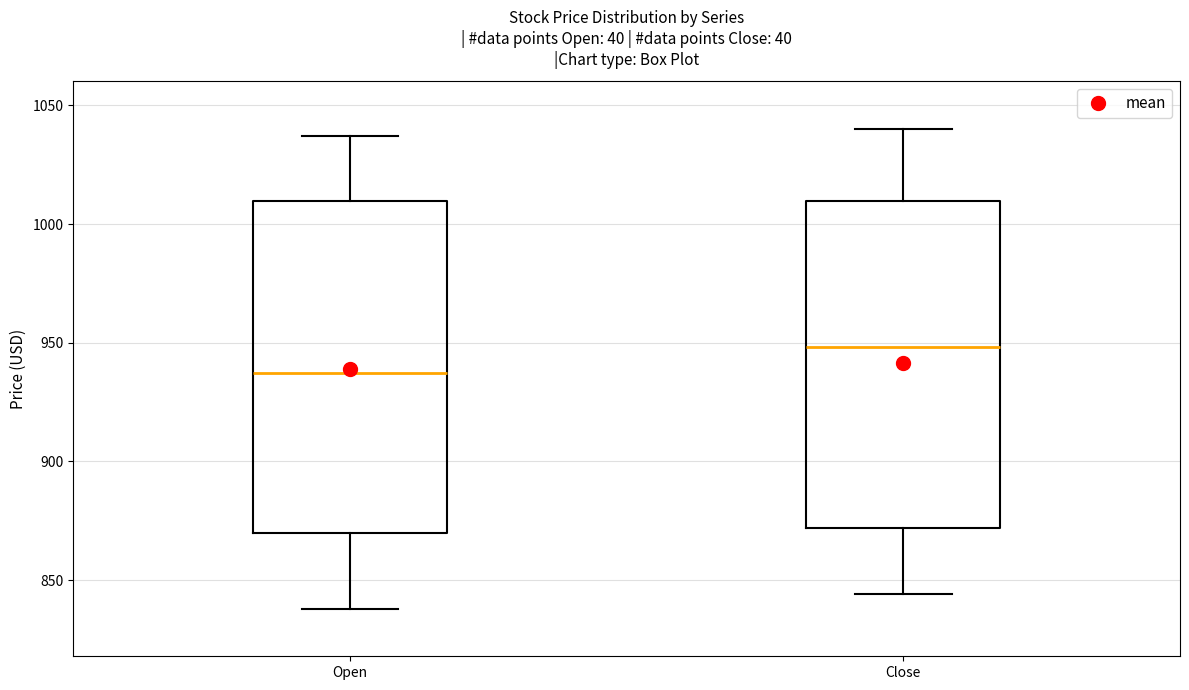

Where does the median line of the box for Close sit on the y-axis? The values are not printed on the chart, so give them approximately, as read against the axis.

950